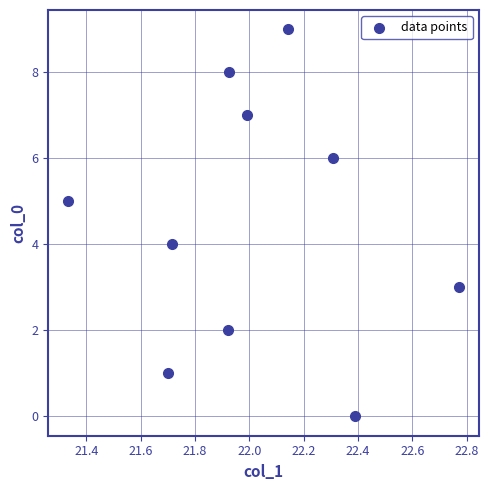

What is the range of Y values (max minus min)?

9